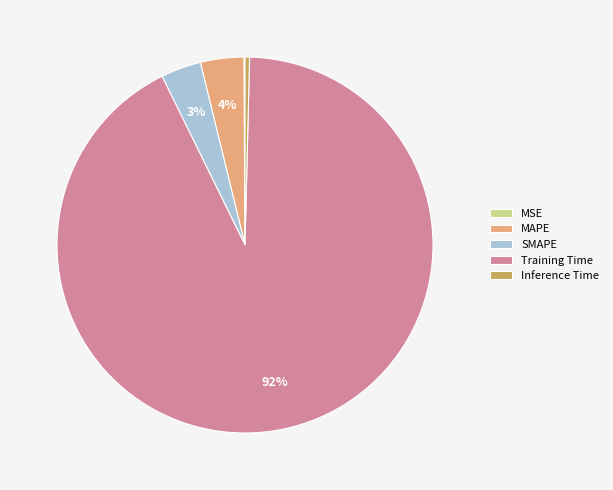

Which category has the biggest portion of the pie?

Training Time